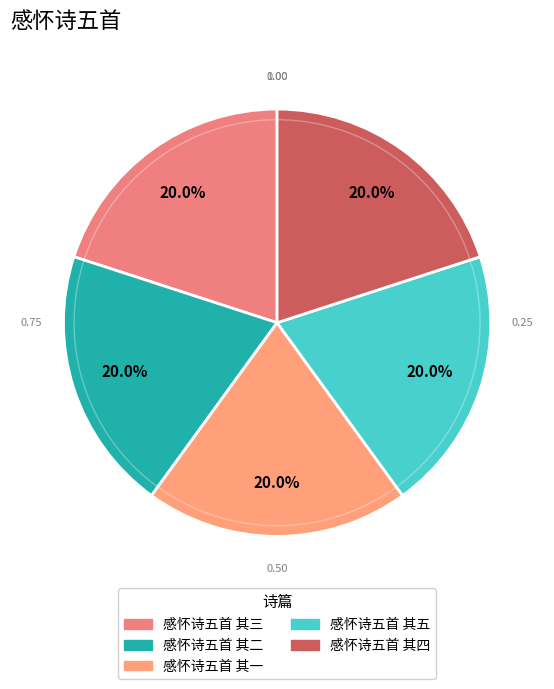

Does 感怀诗五首 其三 represent more than half of the total?

No